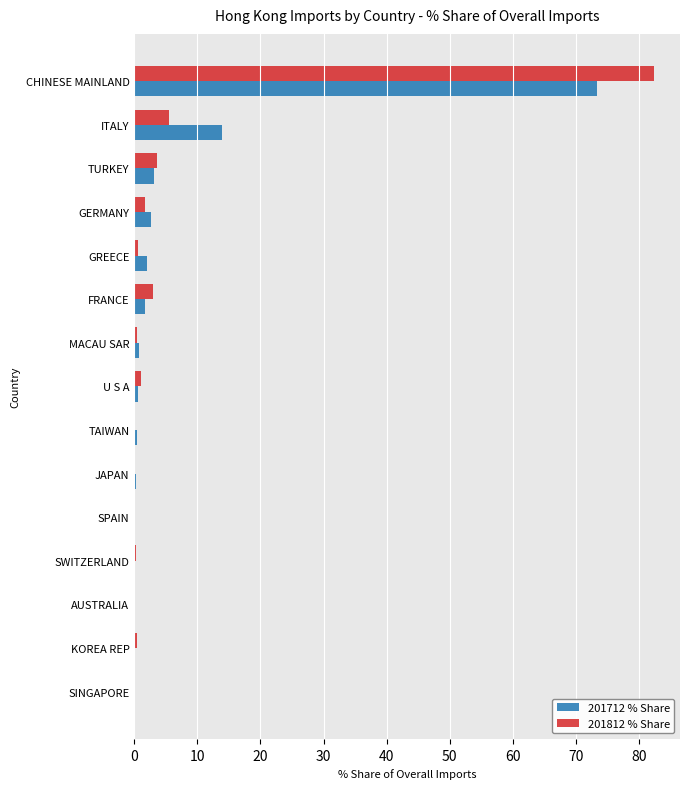

Where is 201812 % Share nearest to the value 41?

ITALY